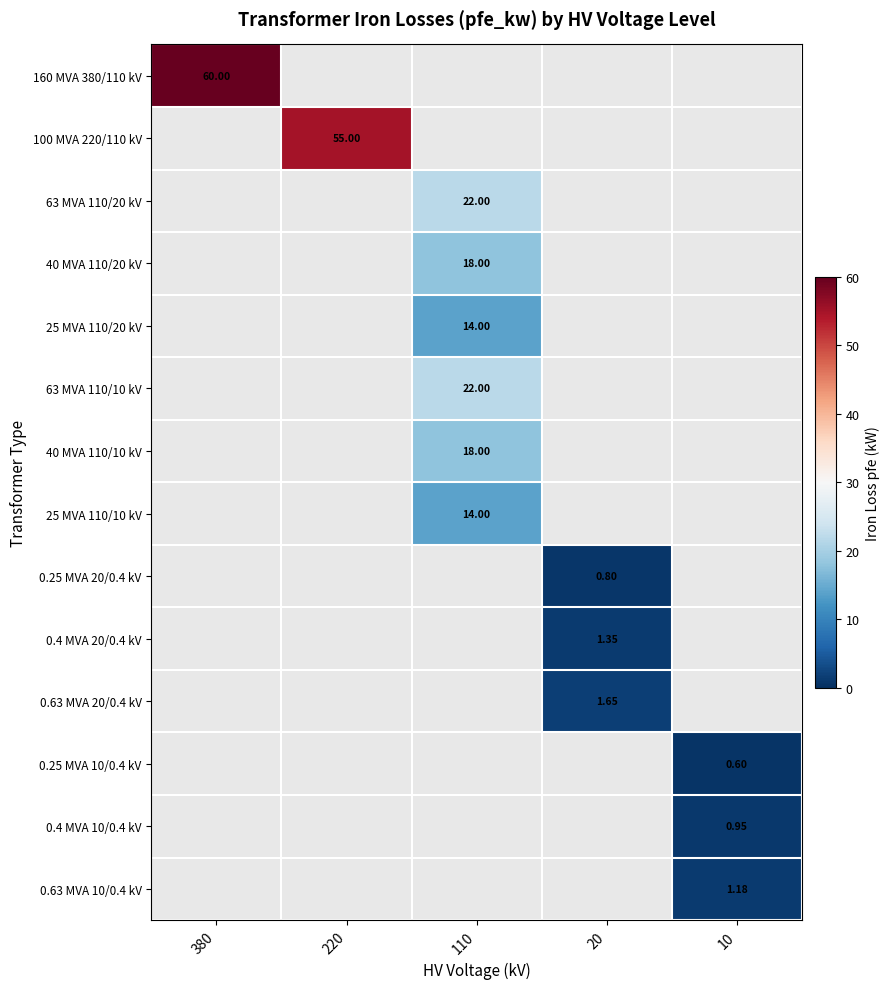

How many data points does each series have?

5